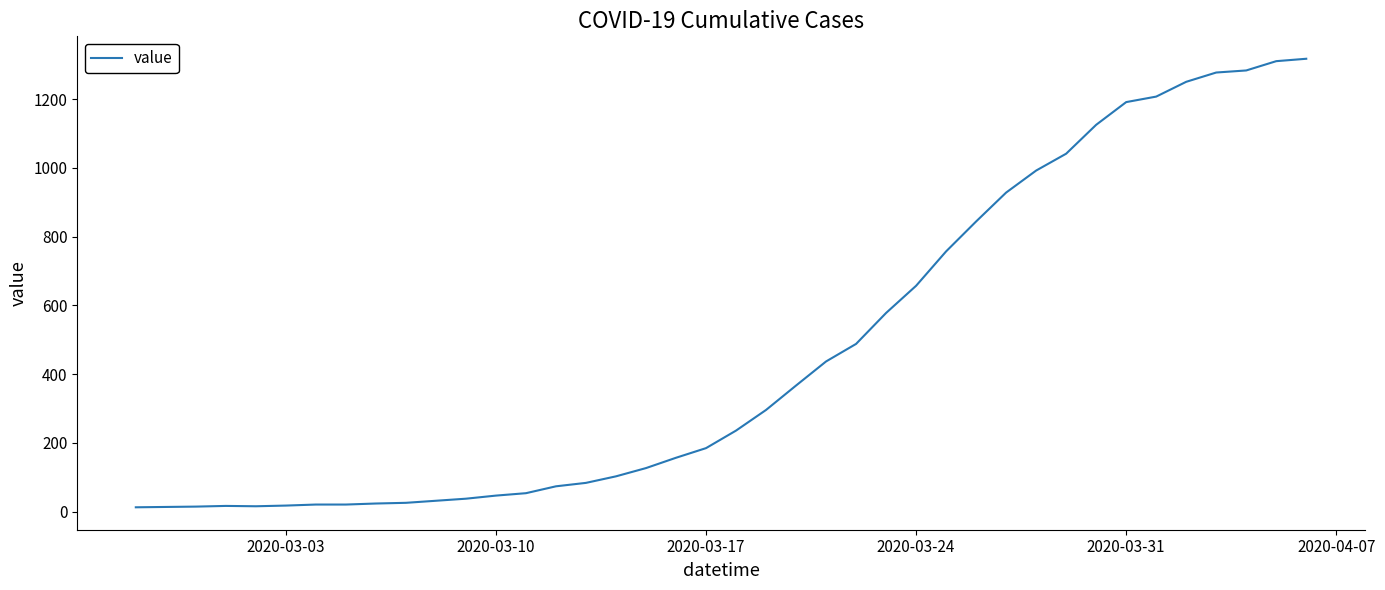

What is the difference between the maximum and minimum values?

1304